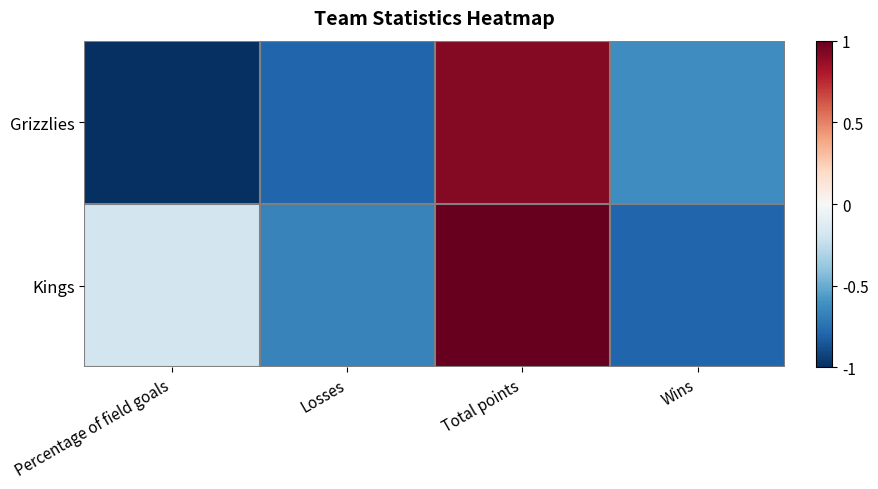

At how many categories does at least one series exceed 0?

1